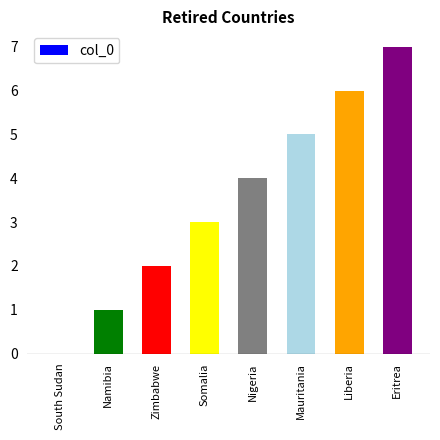

True or false: the data shows 3 at Somalia.

True